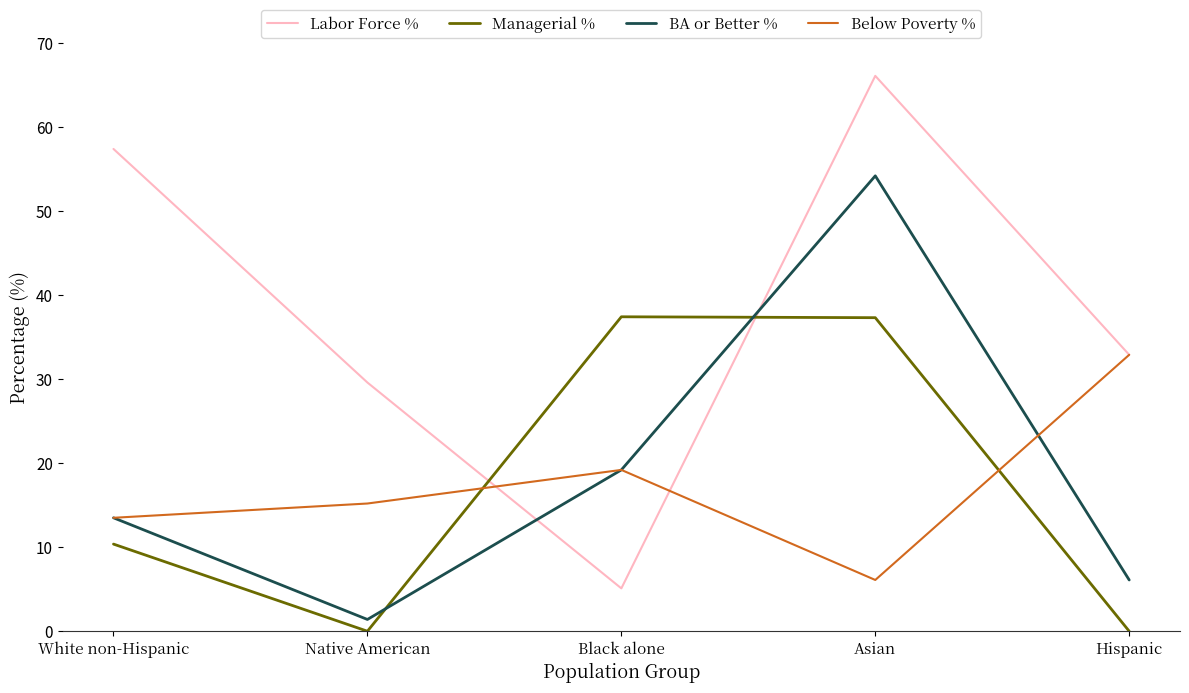

Does the chart display data point markers on the line(s)?

No